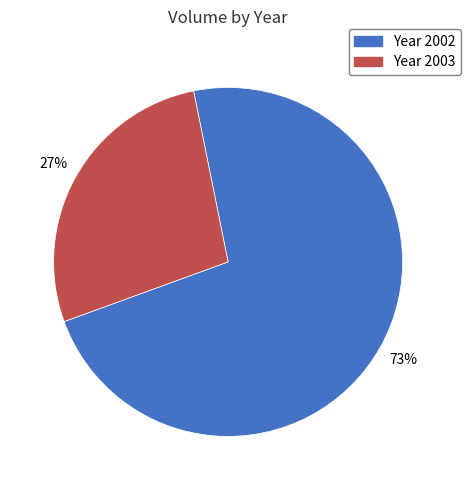

To the nearest percent, what is the average slice percentage?

50%